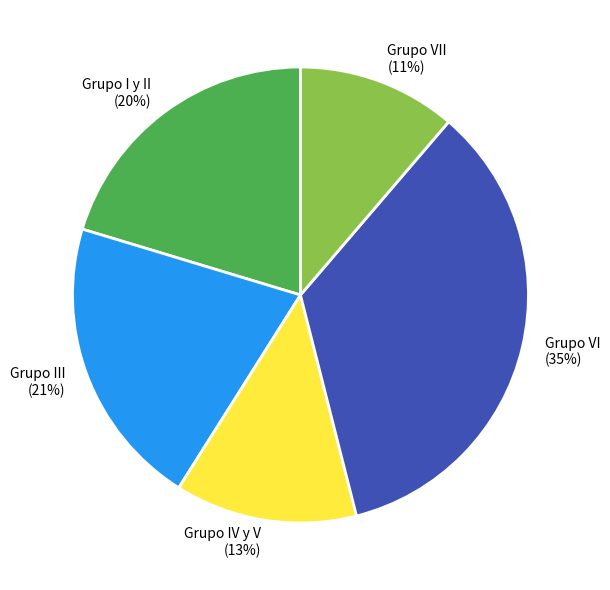

Does Grupo VI account for over 50% of the chart?

No